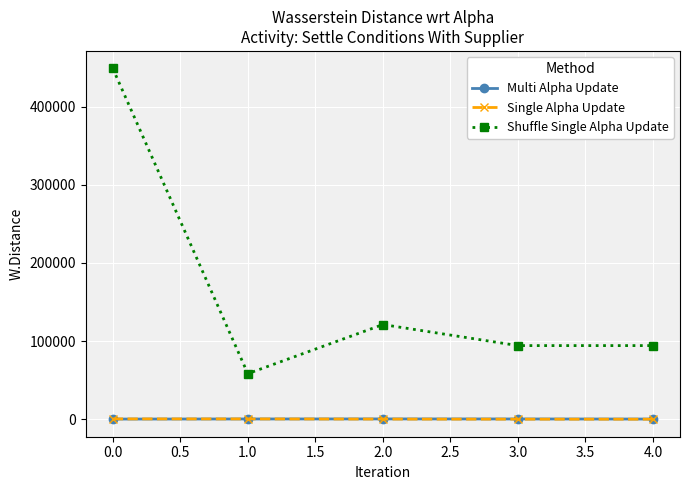

The value of Shuffle Single Alpha Update at 3.0 is 94227.2. True or false?

True